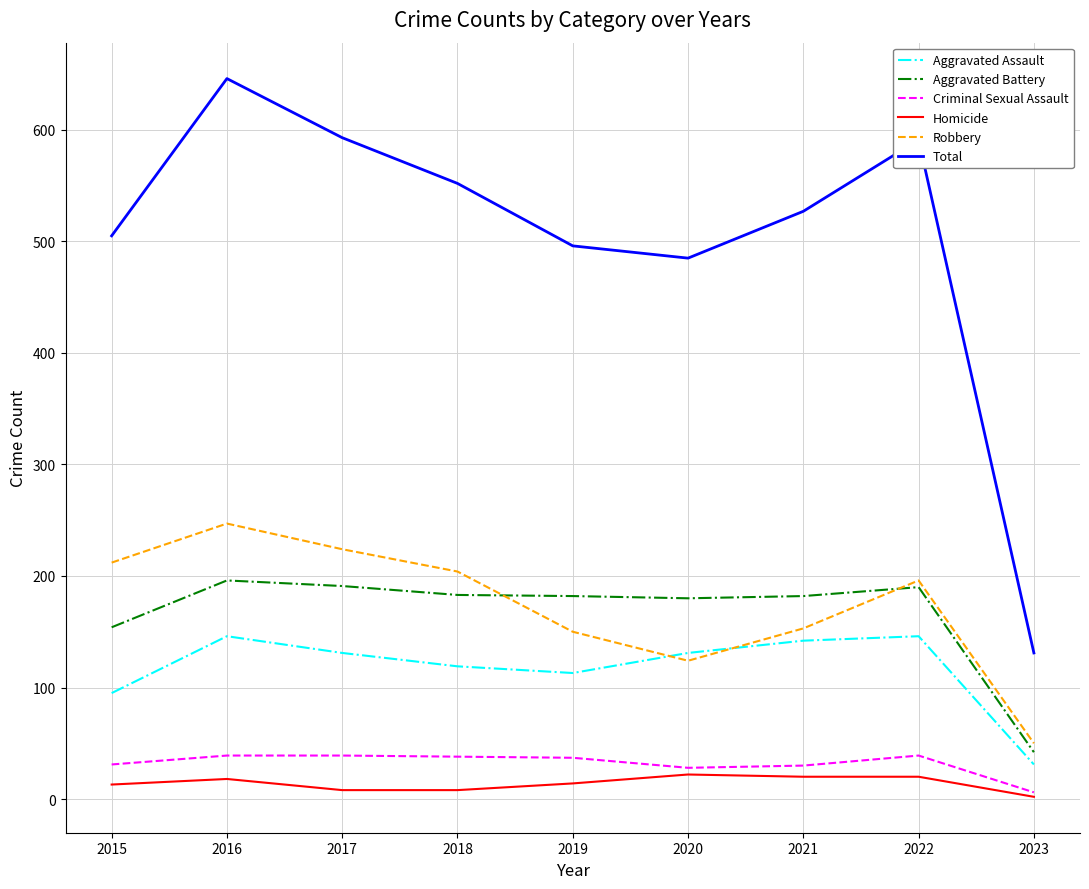

Read the Total value at 2019.

496